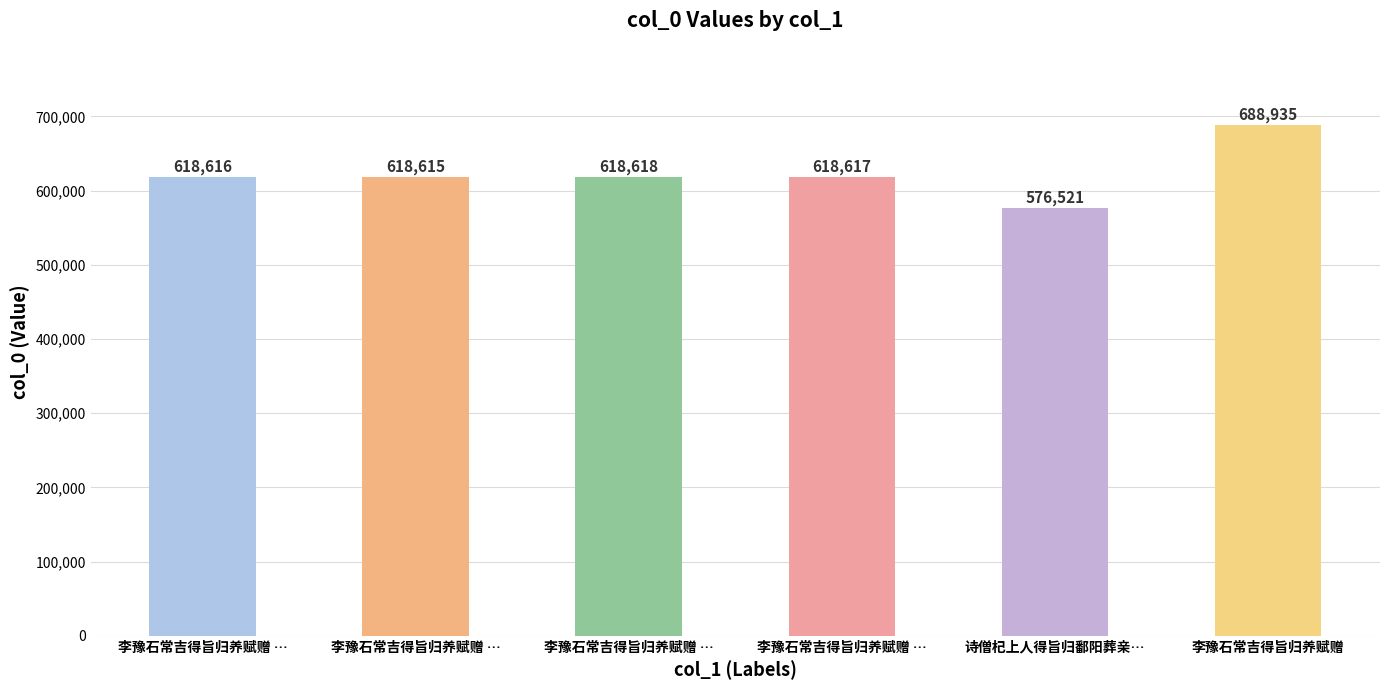

How many bars are there in total?

6